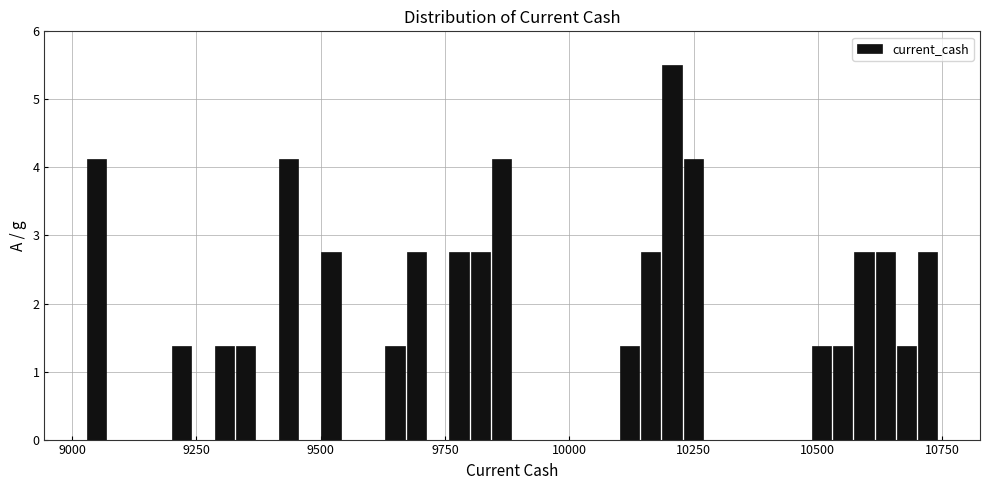

Around what value on the x-axis is the tallest bar? Give the approximate position of its centre, as read against the axis.

10200